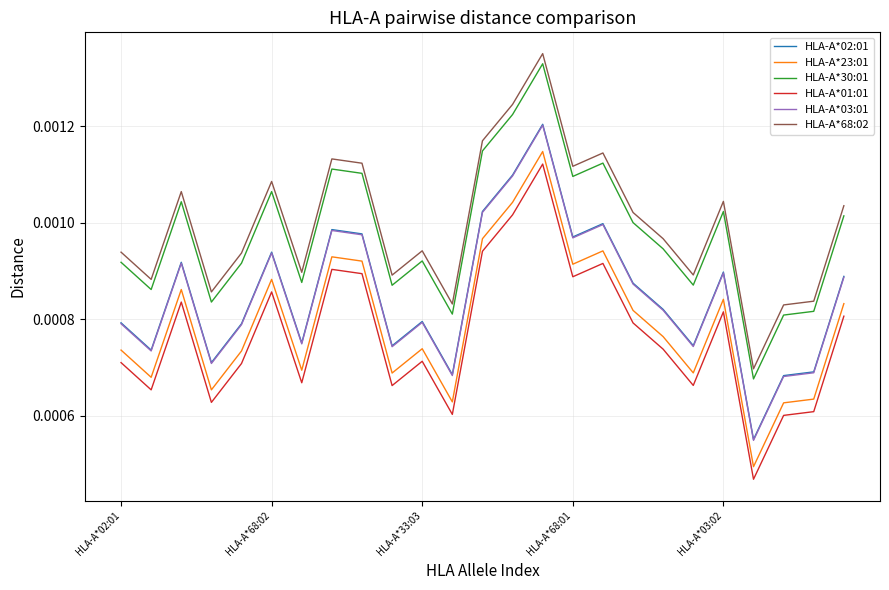

Does the chart display data point markers on the line(s)?

No